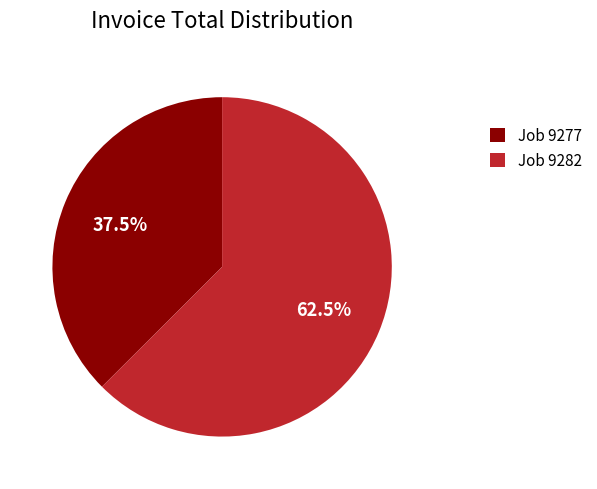

Approximately how many times larger is the value at Job 9277 compared to Job 9282?

0.6